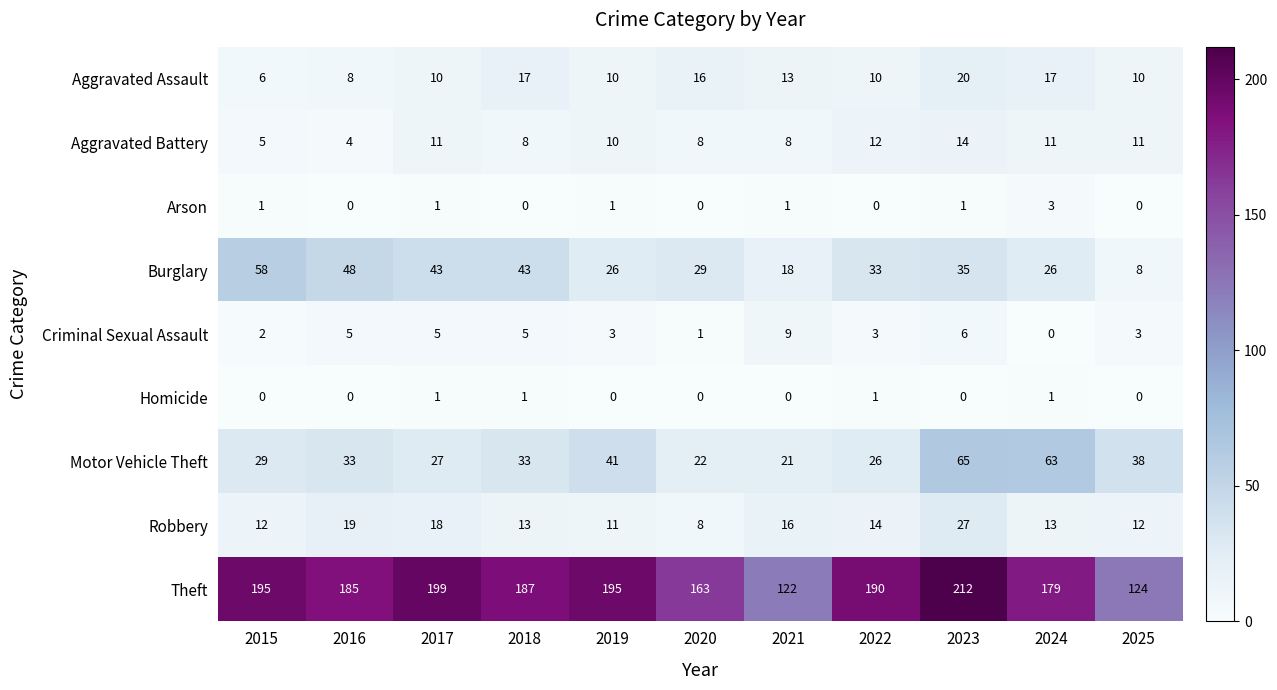

How many values in the Robbery series are below 13?

4